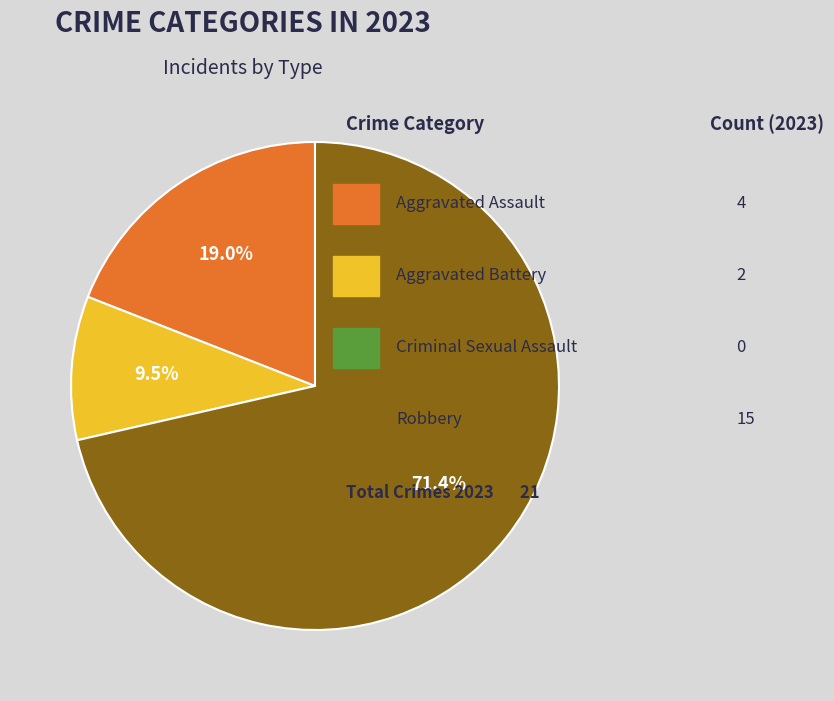

Is there a majority slice in this chart?

Yes